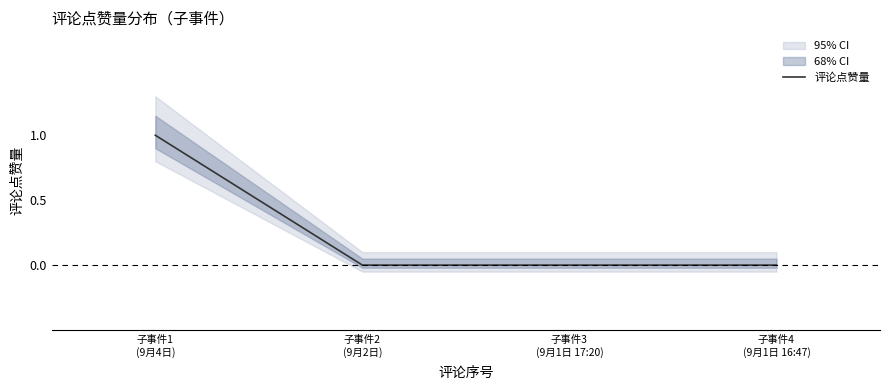

What is the maximum value shown in the chart?

1